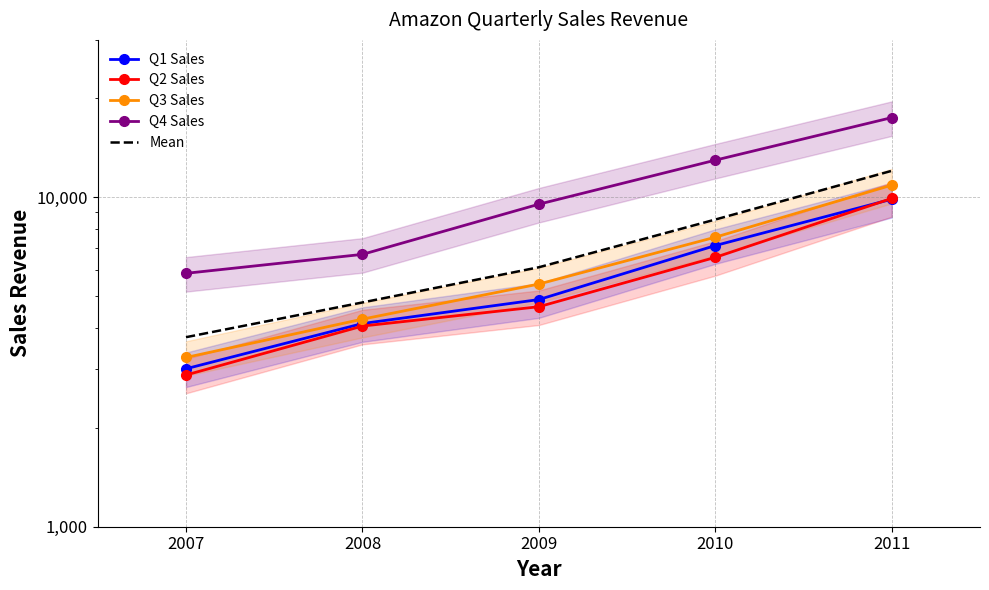

Between 2008 and 2007, which is larger?

2008